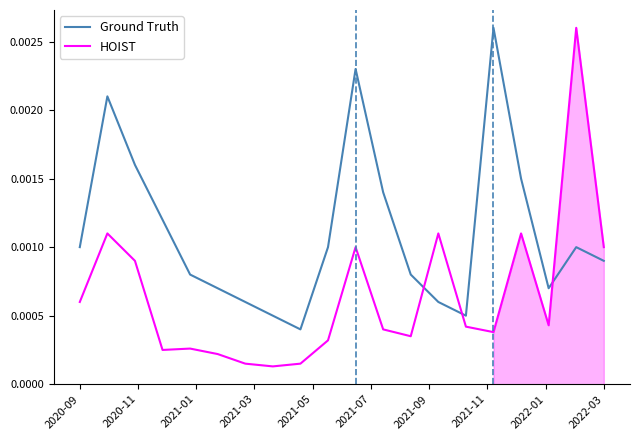

Which series has the largest range (max minus min)?

HOIST